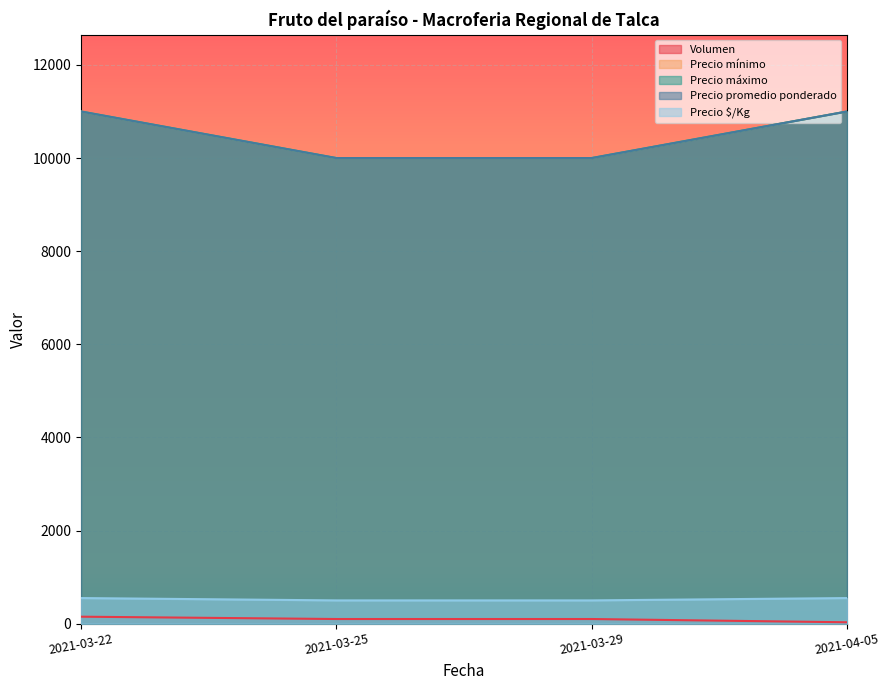

Reading left to right, extract all data points from this chart.

Volumen: 2021-03-22=150	2021-03-25=100	2021-03-29=100	2021-04-05=30
Precio mínimo: 2021-03-22=11000	2021-03-25=10000	2021-03-29=10000	2021-04-05=11000
Precio máximo: 2021-03-22=11000	2021-03-25=10000	2021-03-29=10000	2021-04-05=11000
Precio promedio ponderado: 2021-03-22=11000	2021-03-25=10000	2021-03-29=10000	2021-04-05=11000
Precio $/Kg: 2021-03-22=550	2021-03-25=500	2021-03-29=500	2021-04-05=550